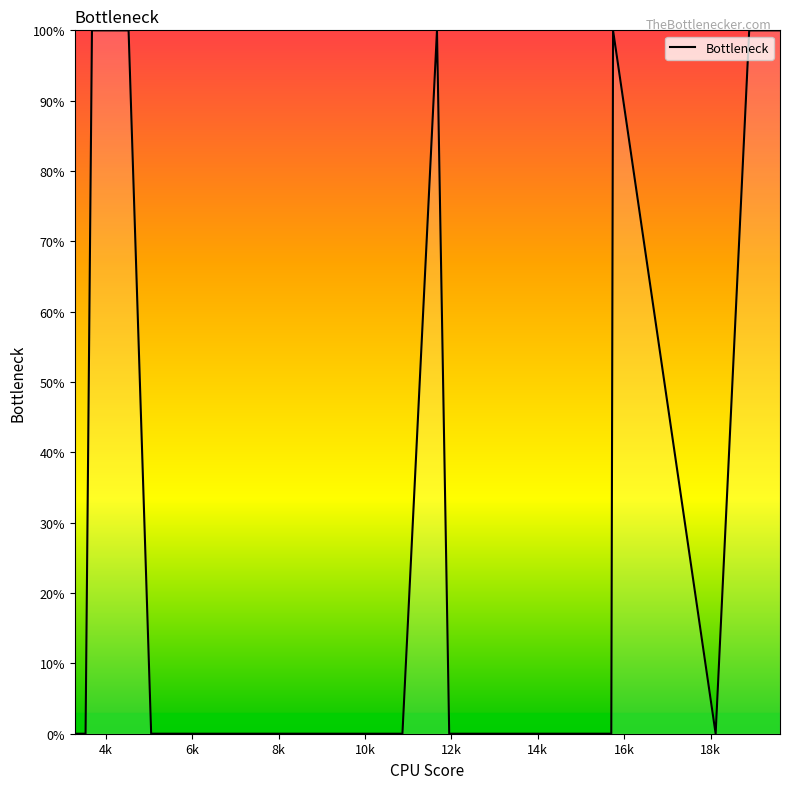

What is the greatest value displayed?

100.0